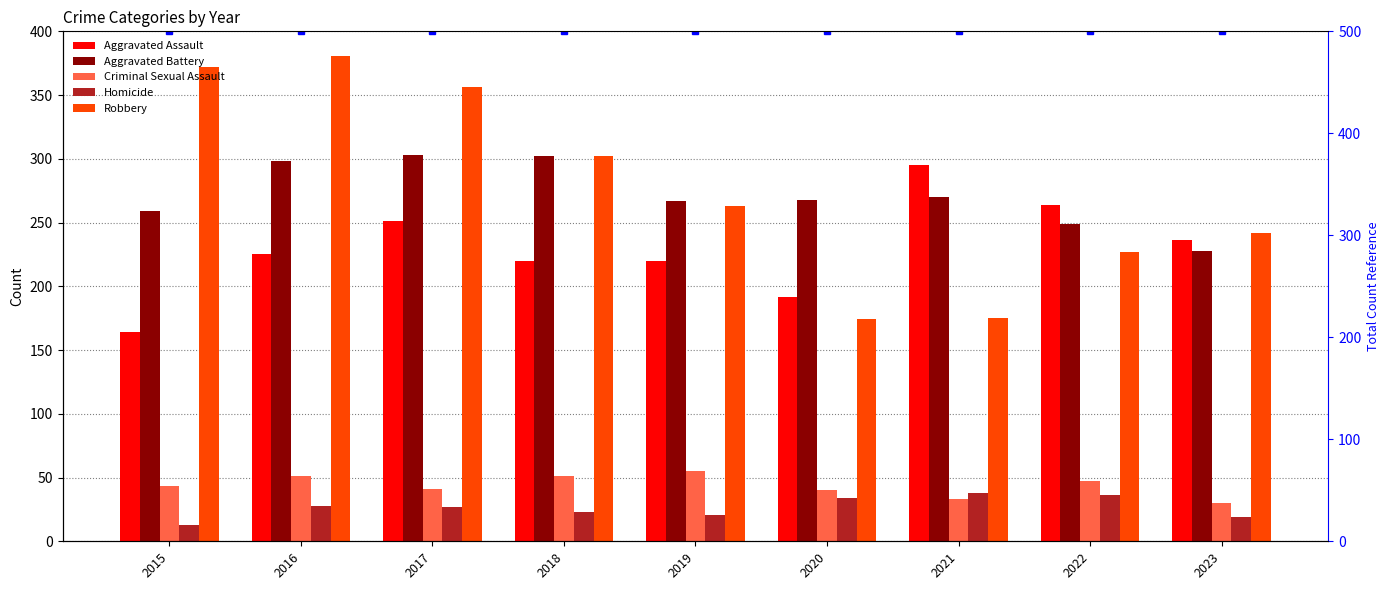

Is it true that Robbery equals 567 at 2016?

False